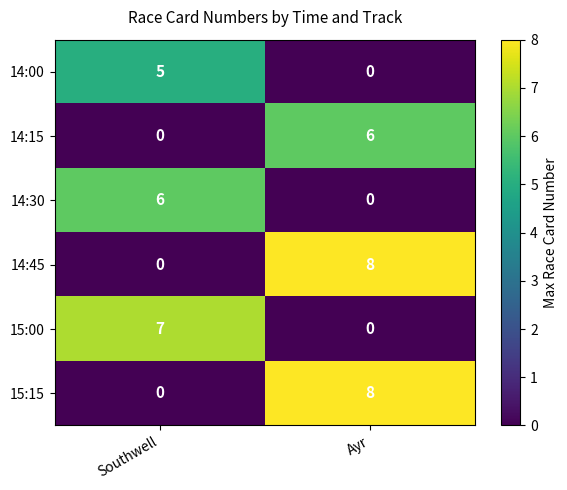

Reading left to right, list all the values displayed in this chart.

14:00: 5	0
14:15: 0	6
14:30: 6	0
14:45: 0	8
15:00: 7	0
15:15: 0	8